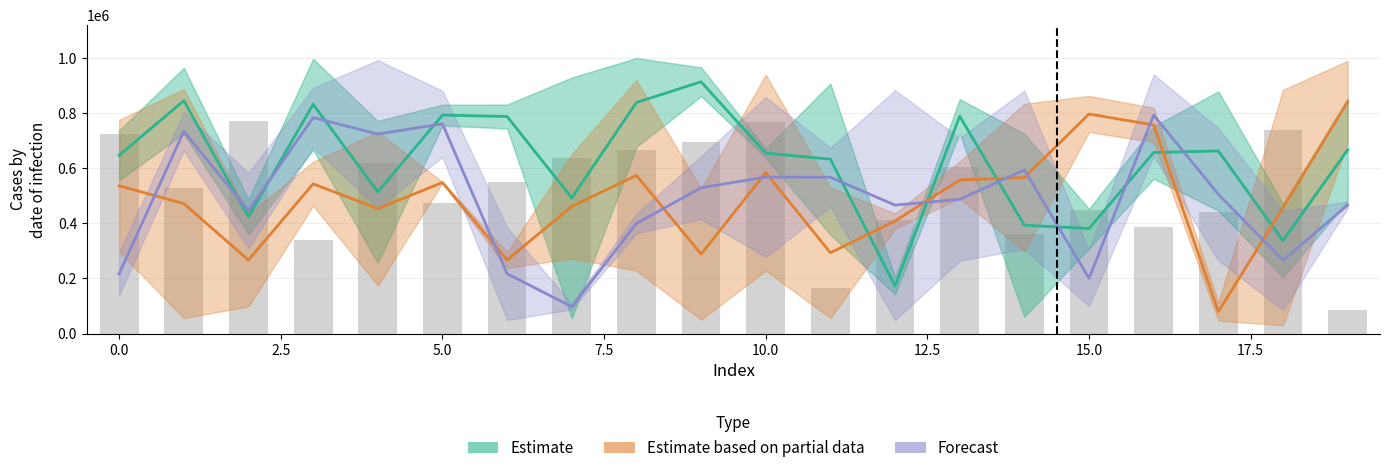

Is it true that Observed equals 737263.0 at 18?

True